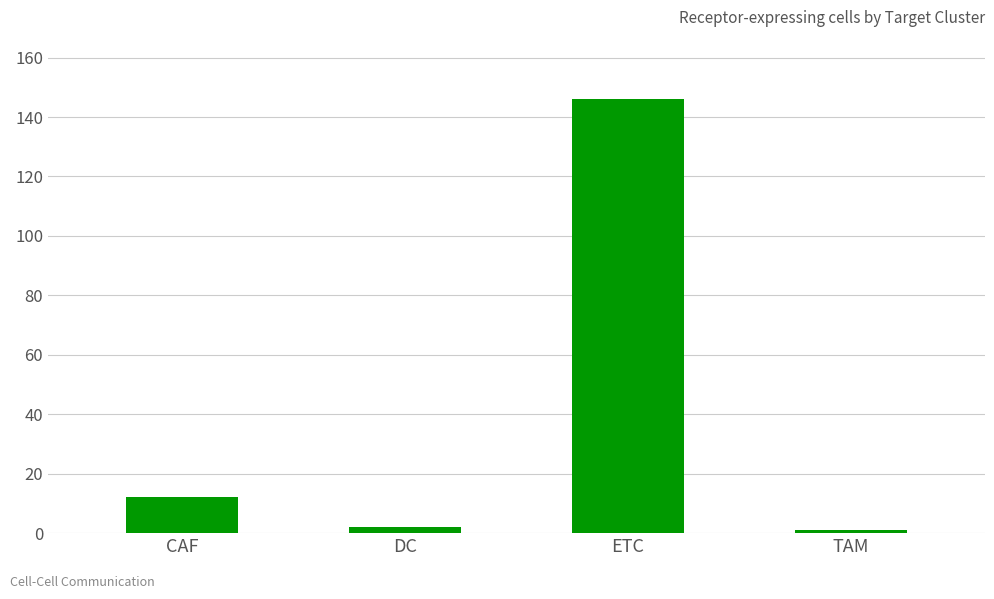

True or false: the data shows 12 at CAF.

True